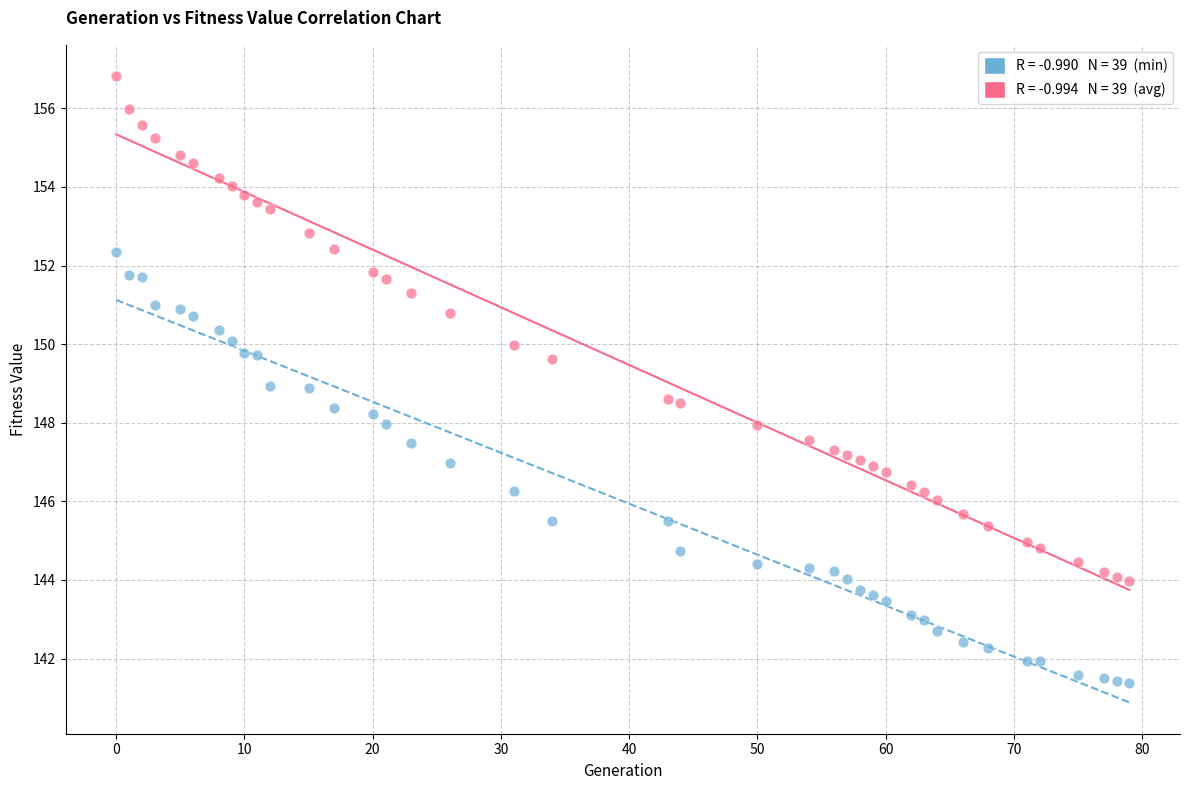

Across all data points, what is the range of X values (max minus min)?

79.0